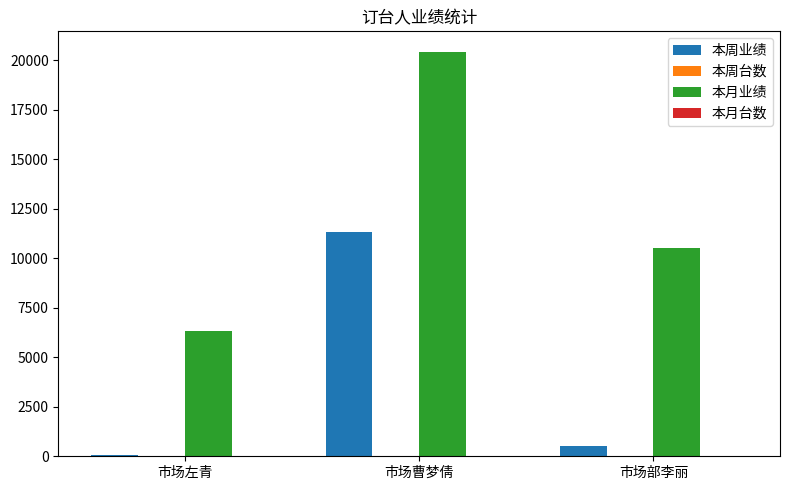

Which category has the highest value in the 本月业绩 series?

市场曹梦倩